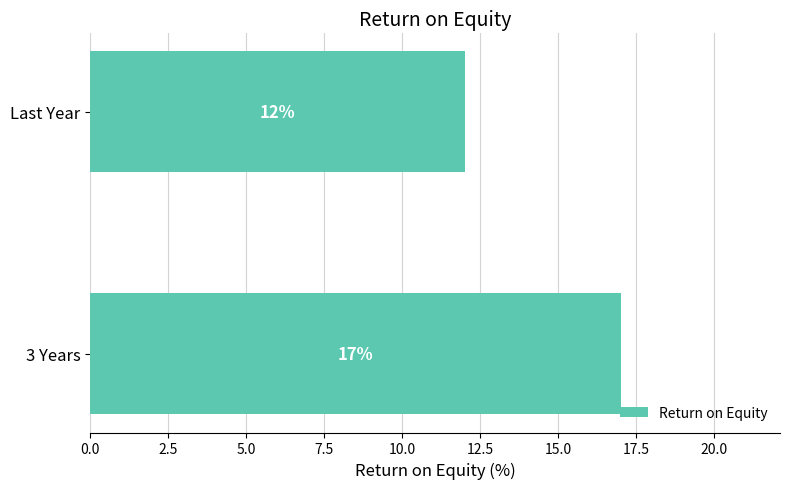

Read the value at 3 Years.

17